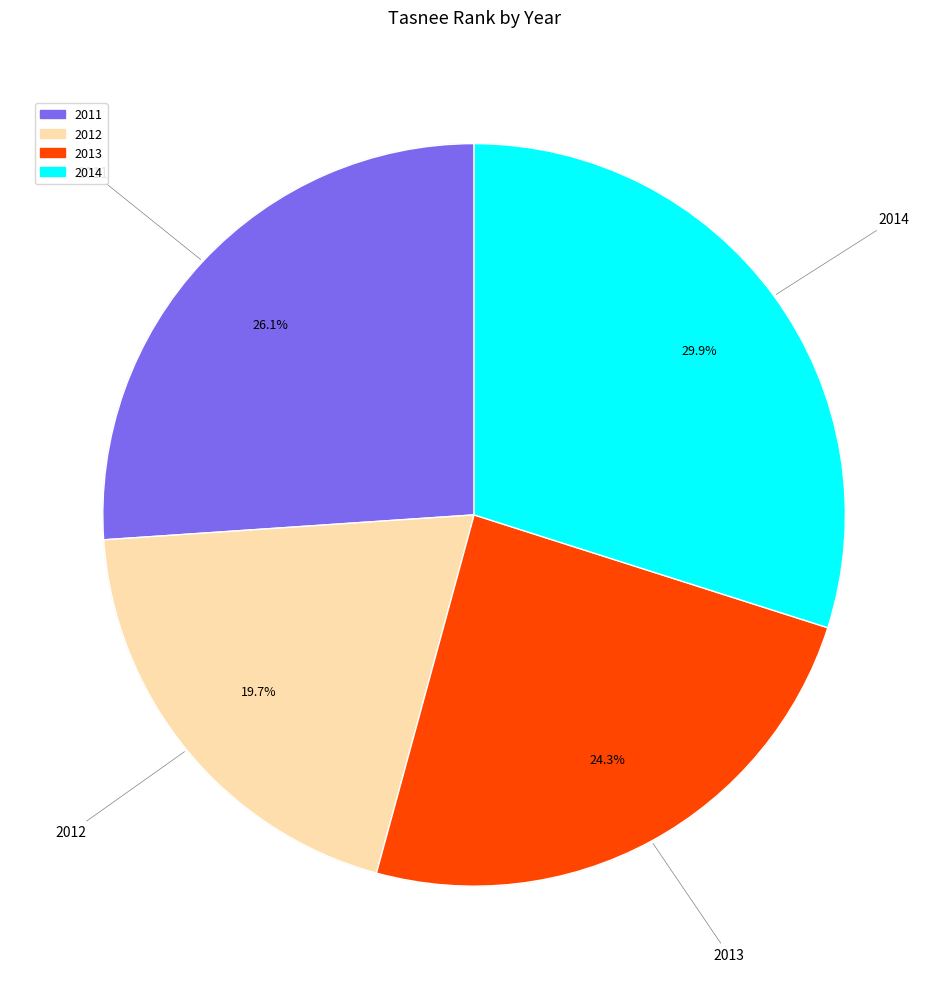

What is the change in value from 2012 to 2014?

+614